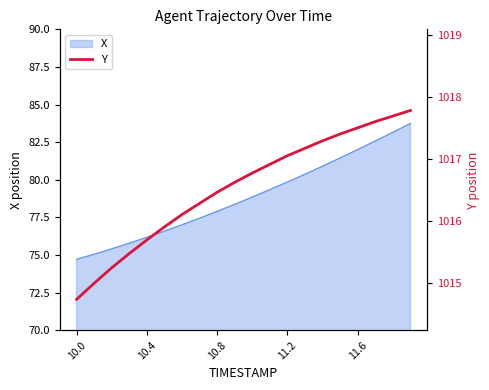

The X series shows 76.2 at 10.4. True or false?

True